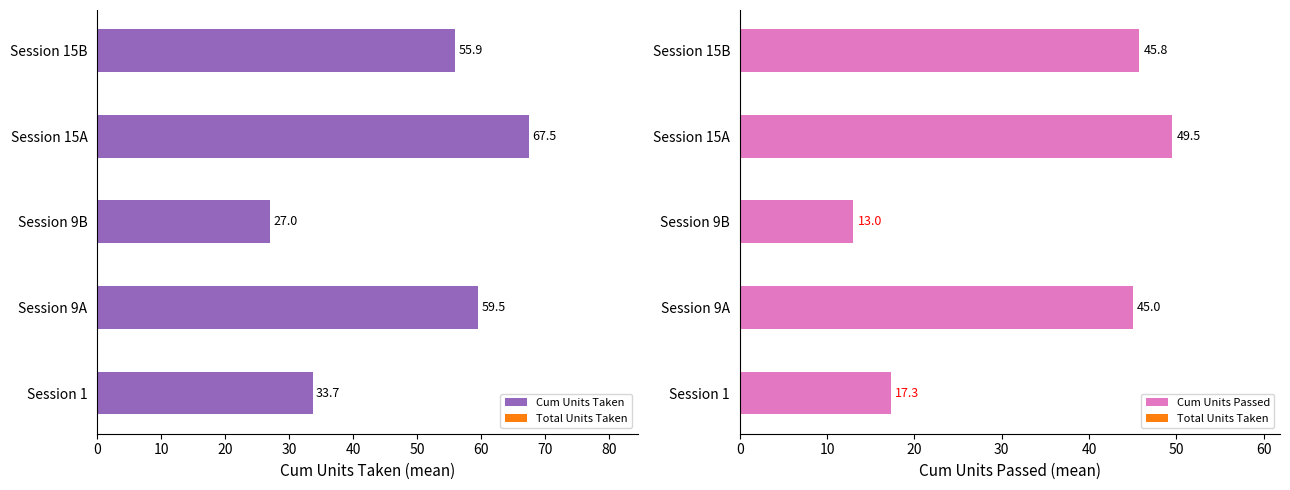

What is the value of the Cum Units Passed bar at the 5th from the left?

45.8